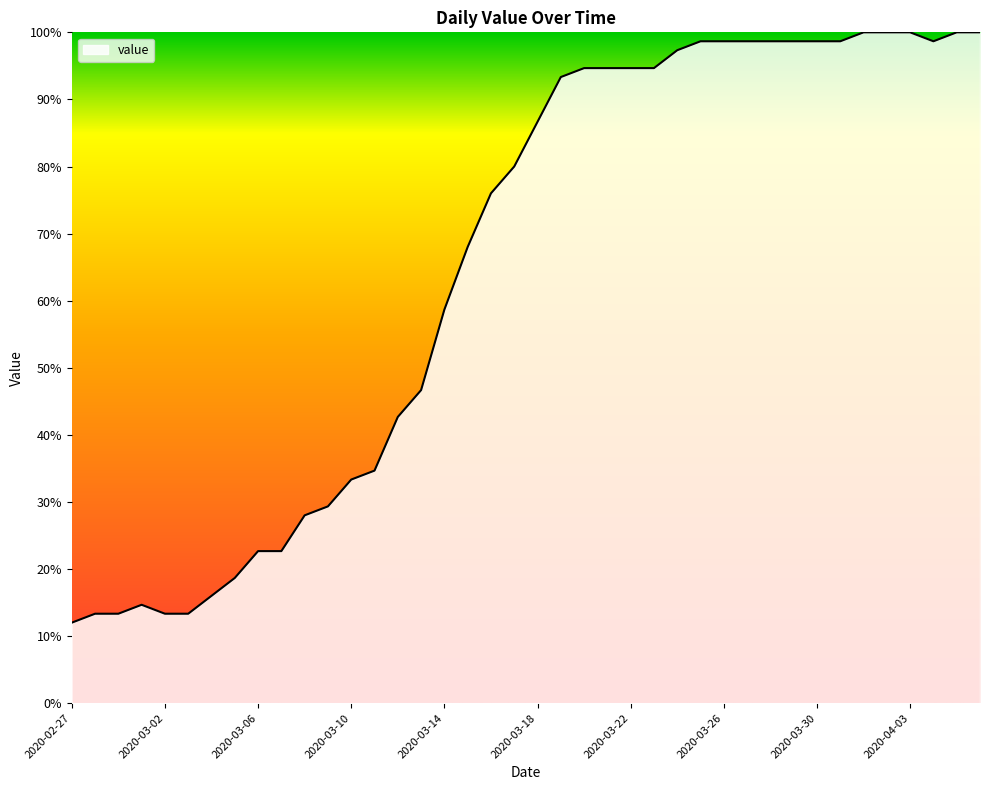

What is the greatest value displayed?

100.0